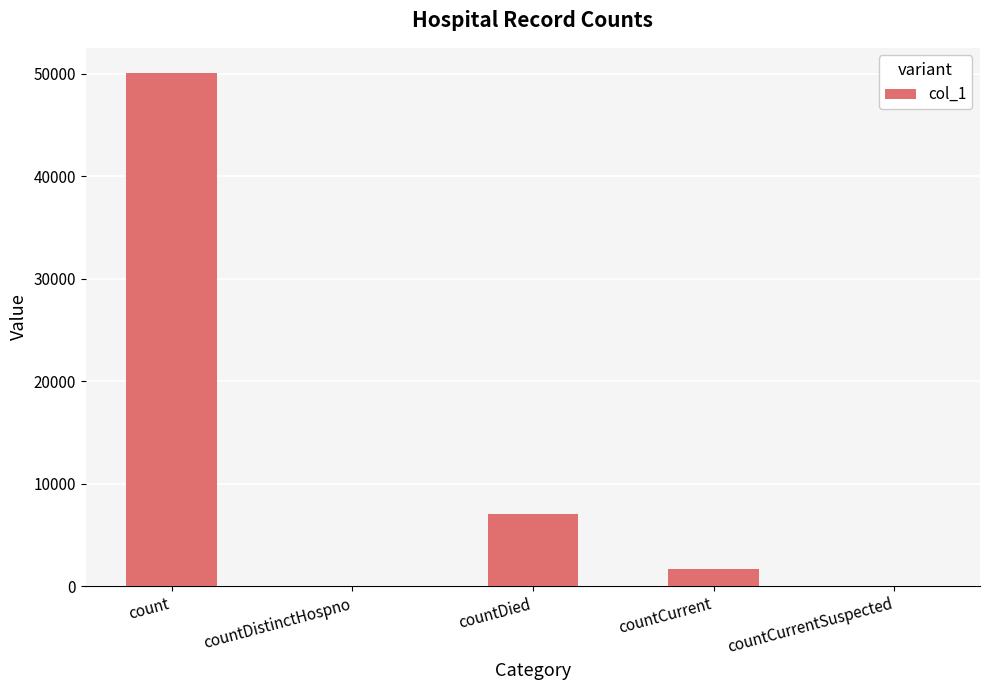

What is the change in value from countDistinctHospno to countDied?

+7066